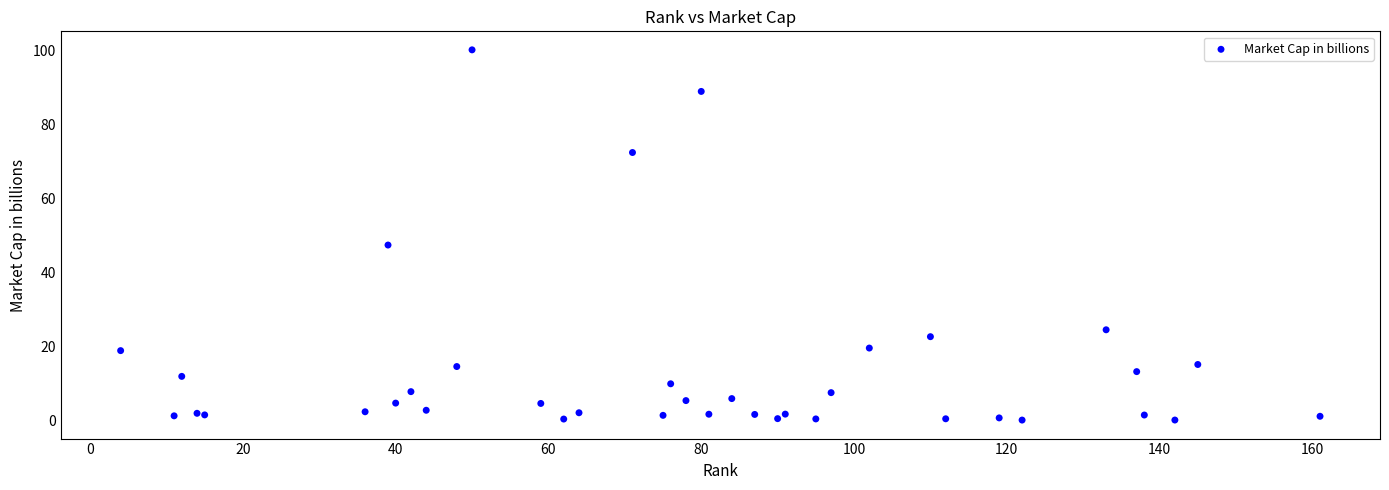

What Y value in the scatter plot is closest to 50?

47.4